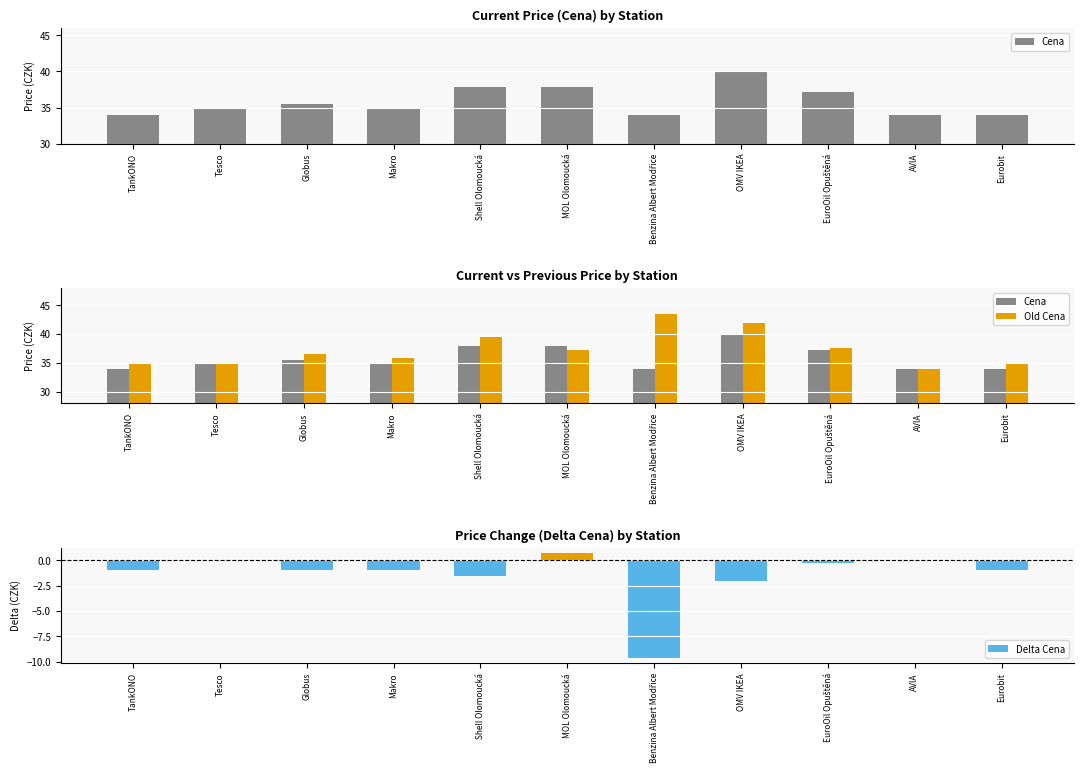

How many data points does each series have?

11